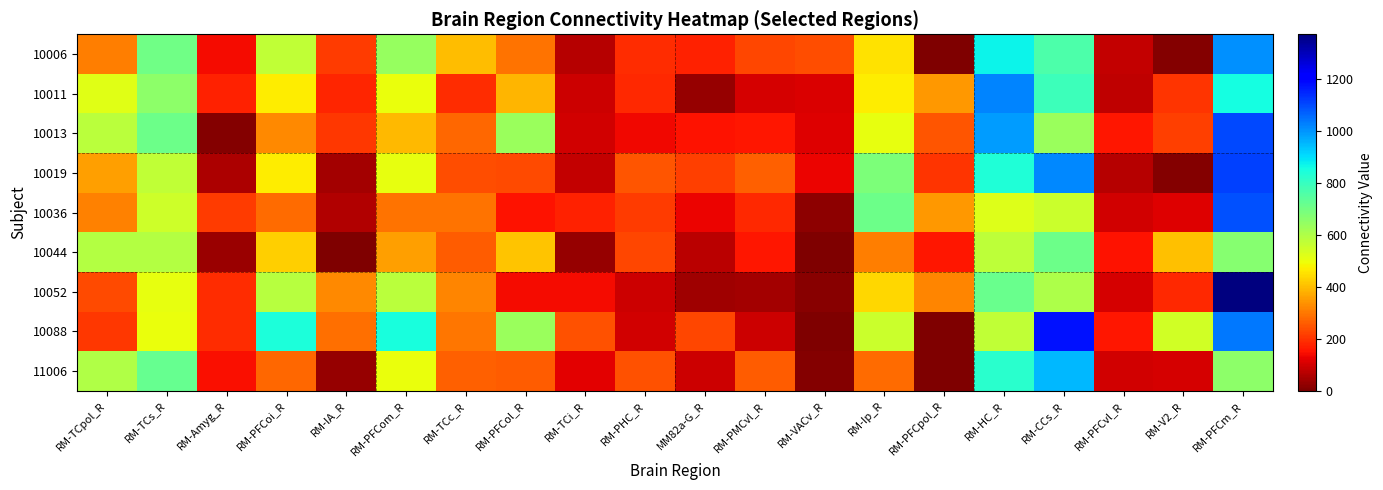

What is the greatest value displayed?

1370